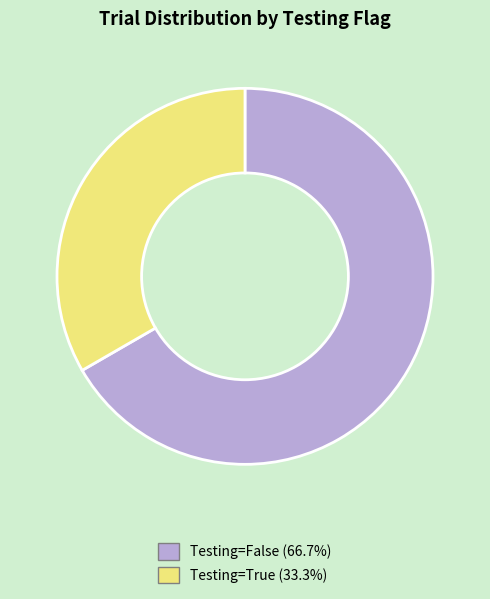

Is there a majority slice in this chart?

Yes